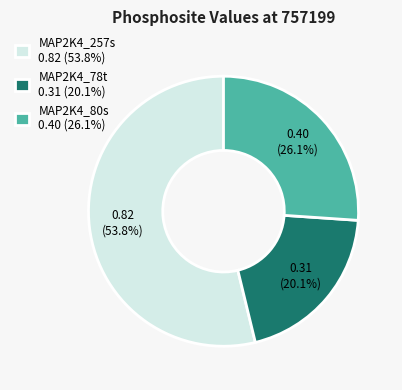

Which has a higher value, MAP2K4_78t 0.31 (20.1%) or MAP2K4_80s 0.40 (26.1%)?

MAP2K4_80s 0.40 (26.1%)